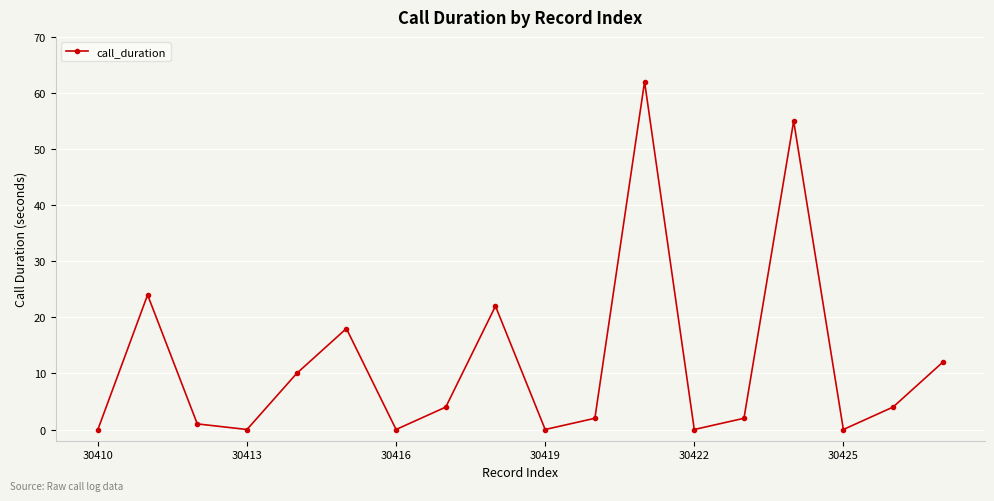

How many values are below 4?

9